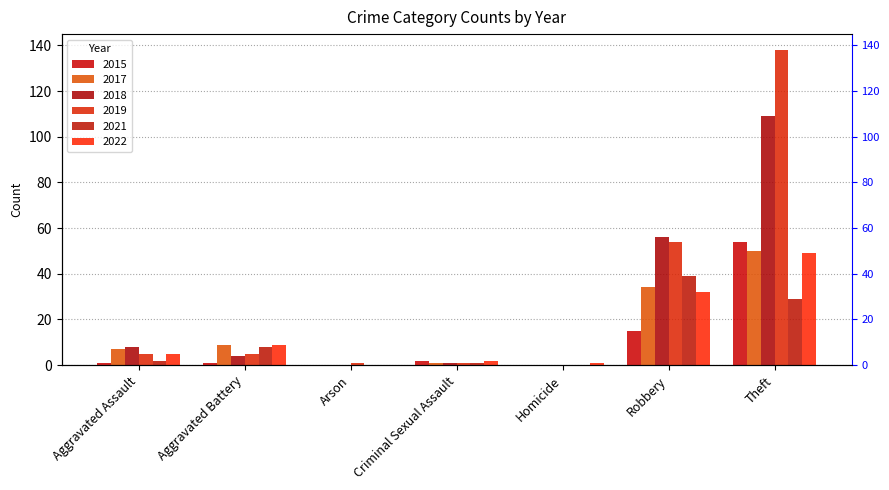

Read the 2021 value at Theft, to the nearest 10.

30